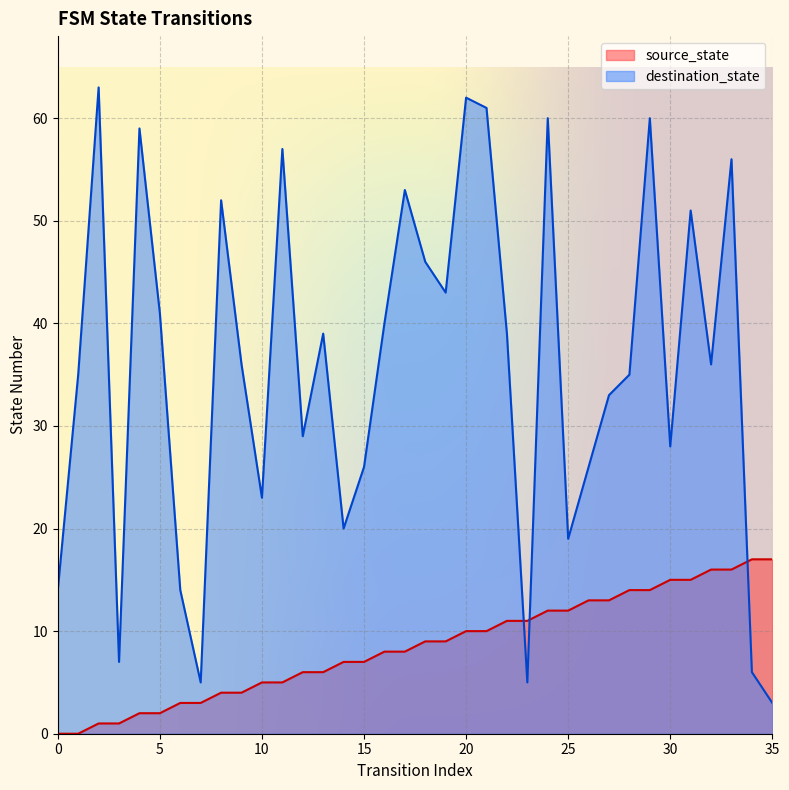

Rank the series by their maximum value, from lowest to highest.

source_state, destination_state